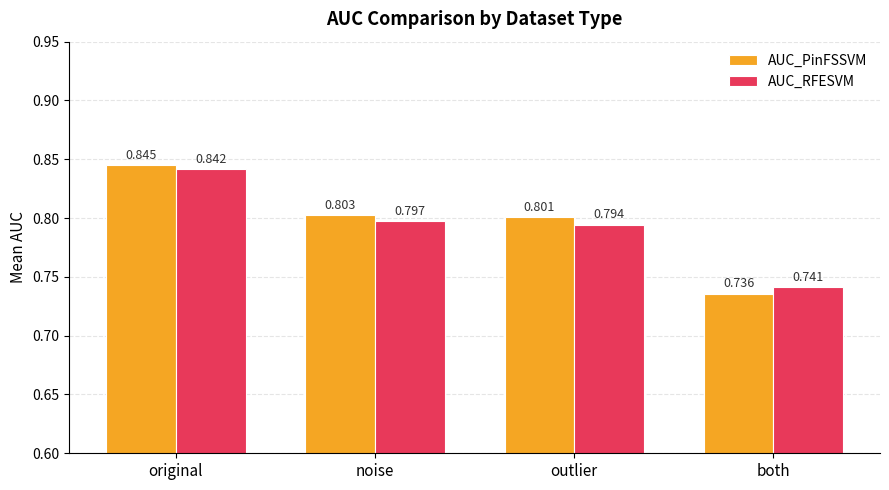

Between original and noise, which series saw the biggest shift?

AUC_RFESVM